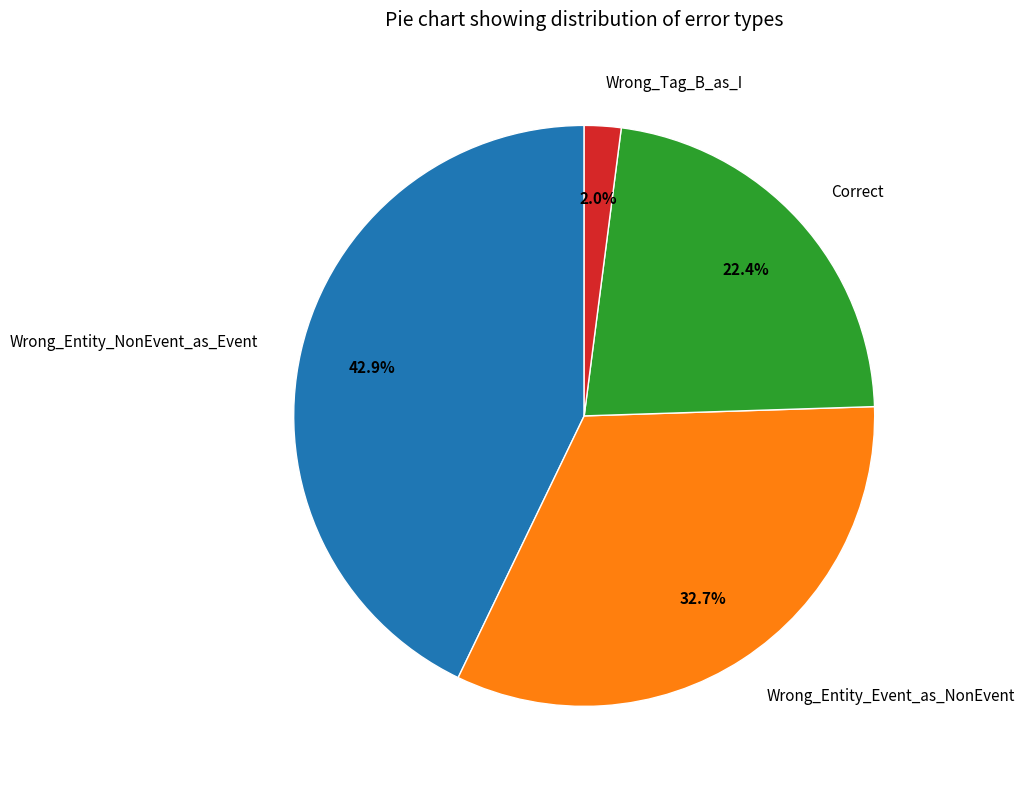

Does any single category account for the majority?

No